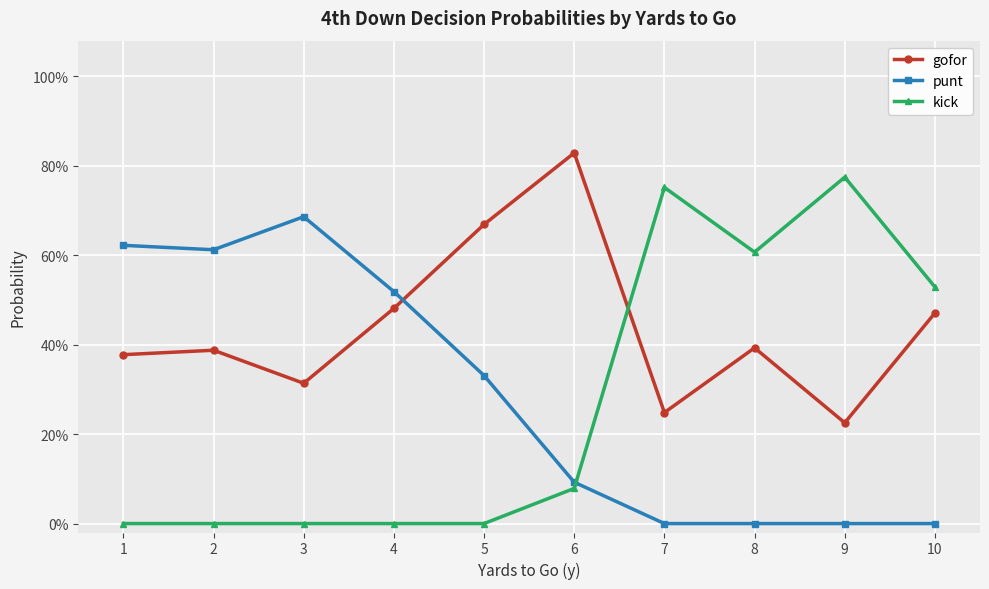

How many interior local valleys does the gofor series have?

3